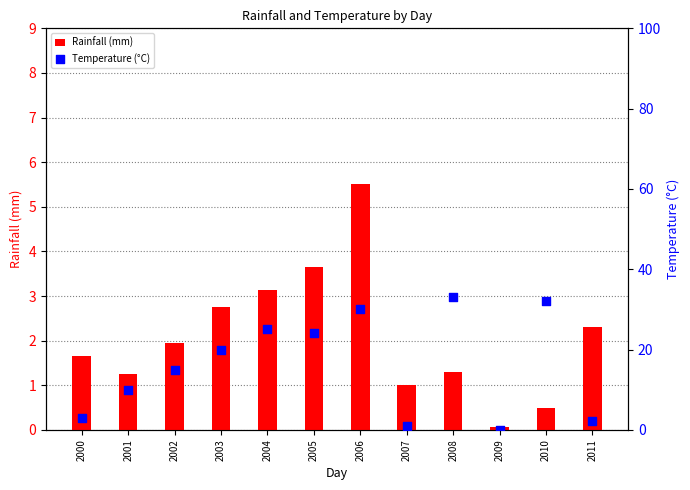

Which series contains the lowest Y value?

Temperature (°C)